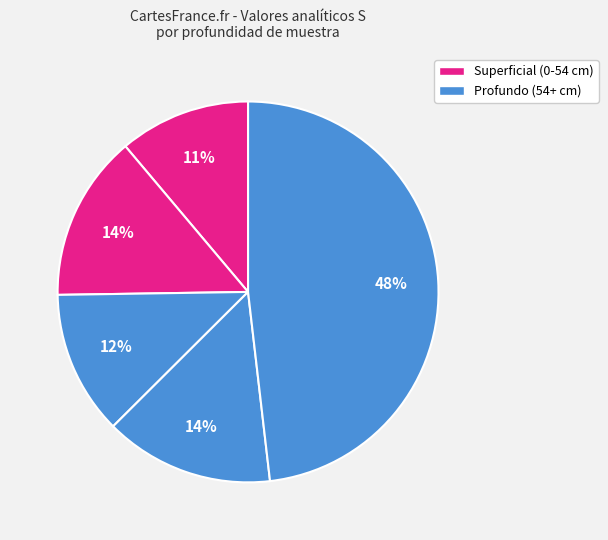

Count the number of slices in the pie.

5